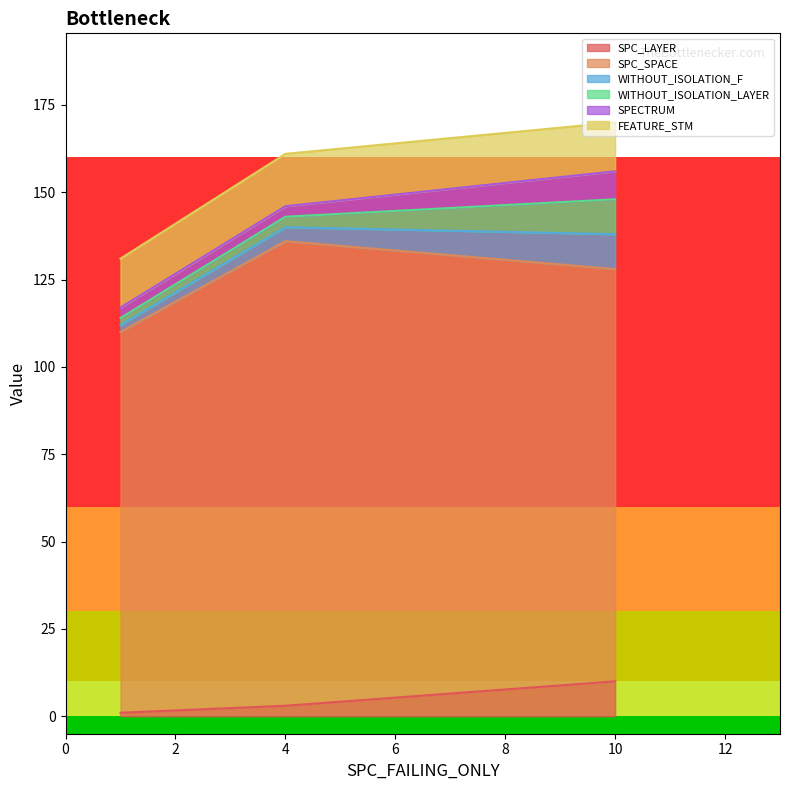

What is the value of the WITHOUT_ISOLATION_F point at the 2nd from the left?

140